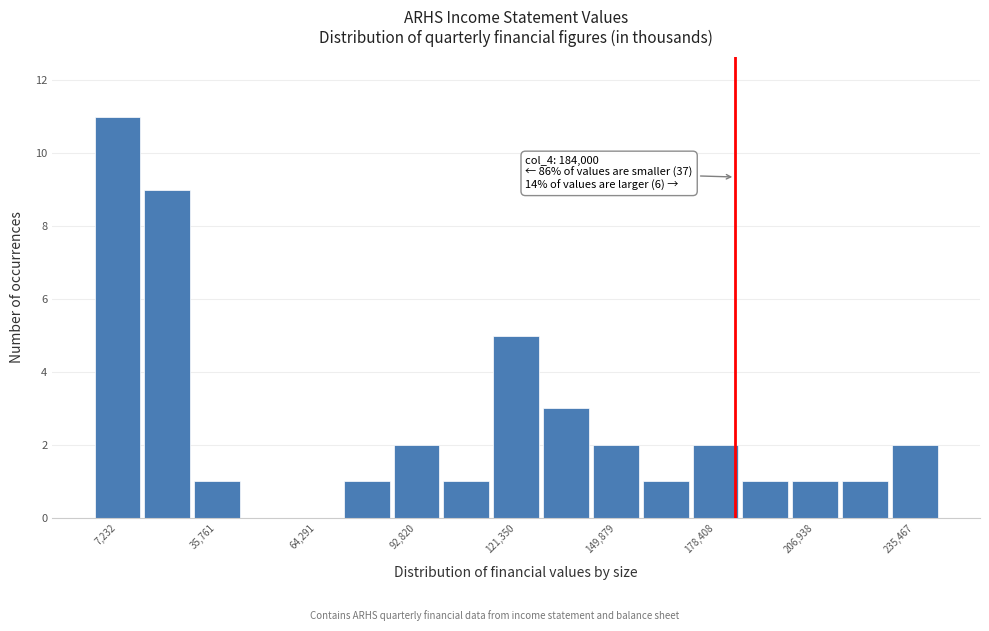

Around what value on the x-axis is the tallest bar? Give the approximate position of its centre, as read against the axis.

5000